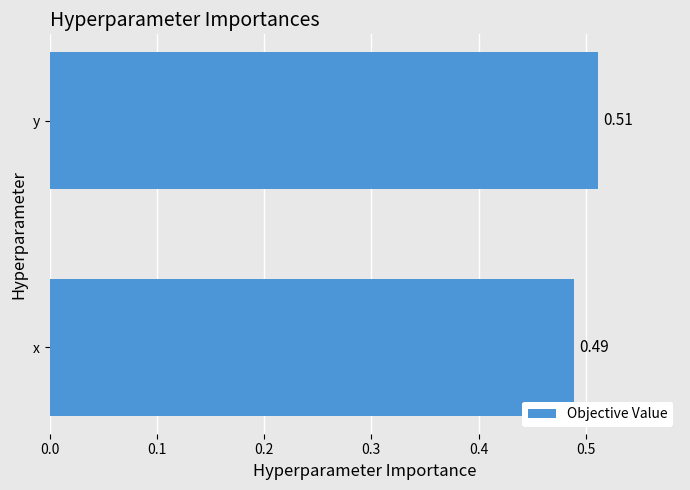

Rank the categories by value from highest to lowest.

y, x